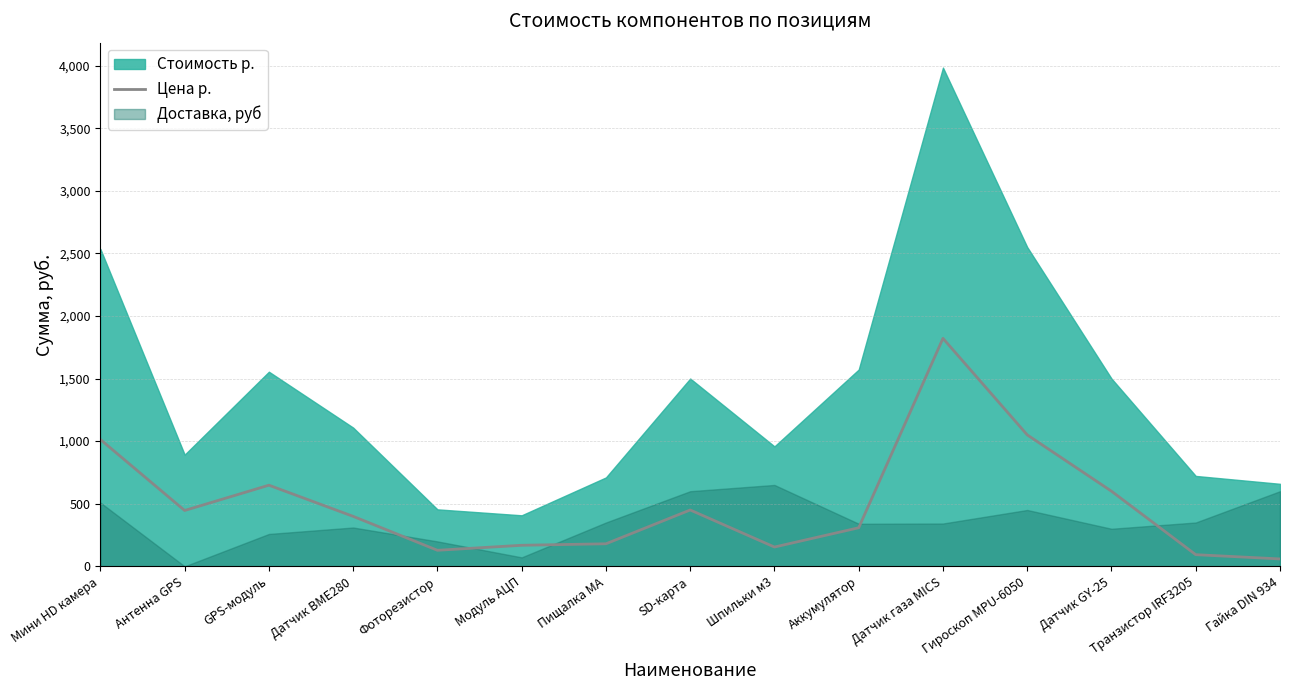

The value of Цена р. at Антенна GPS is 137. True or false?

False